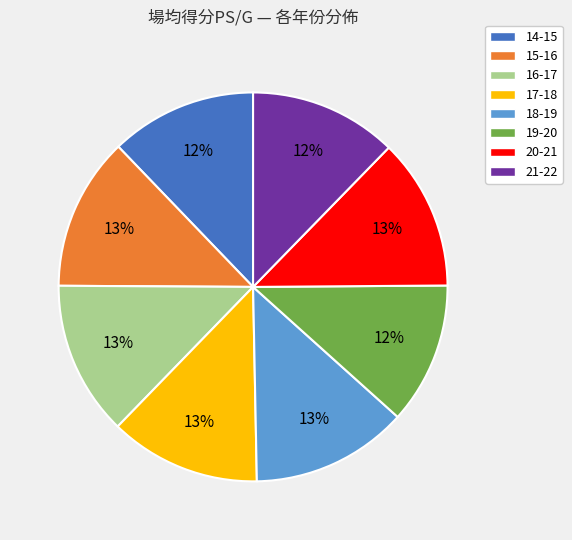

Combined, do 15-16 and 17-18 account for over 50%?

No